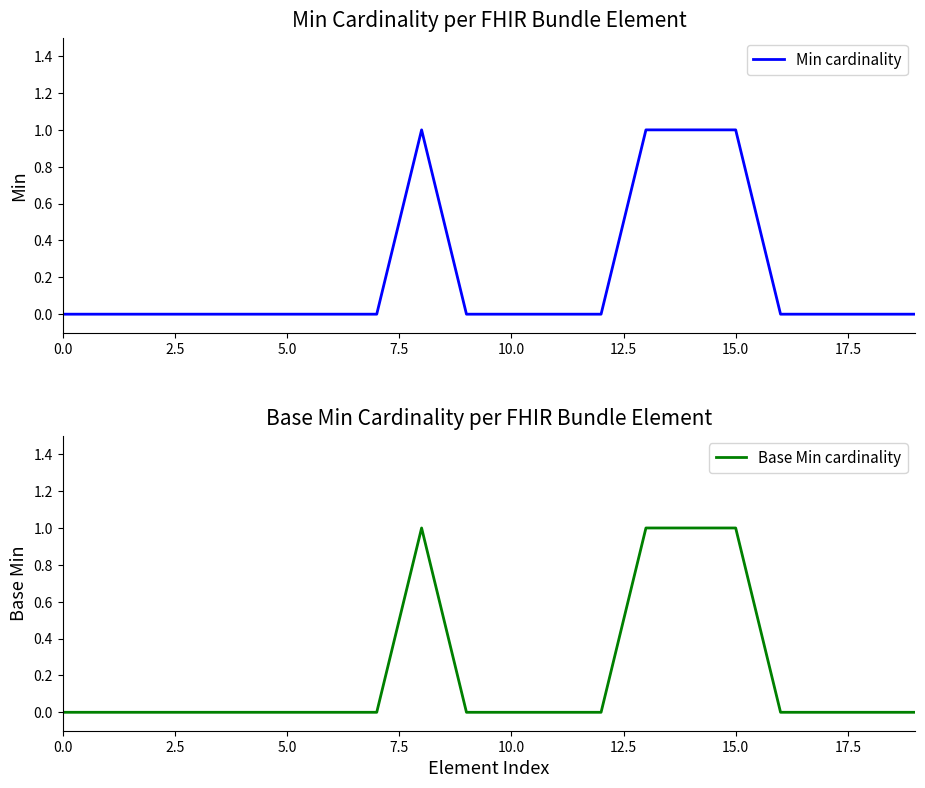

The value of Min cardinality at 14 is 2. True or false?

False